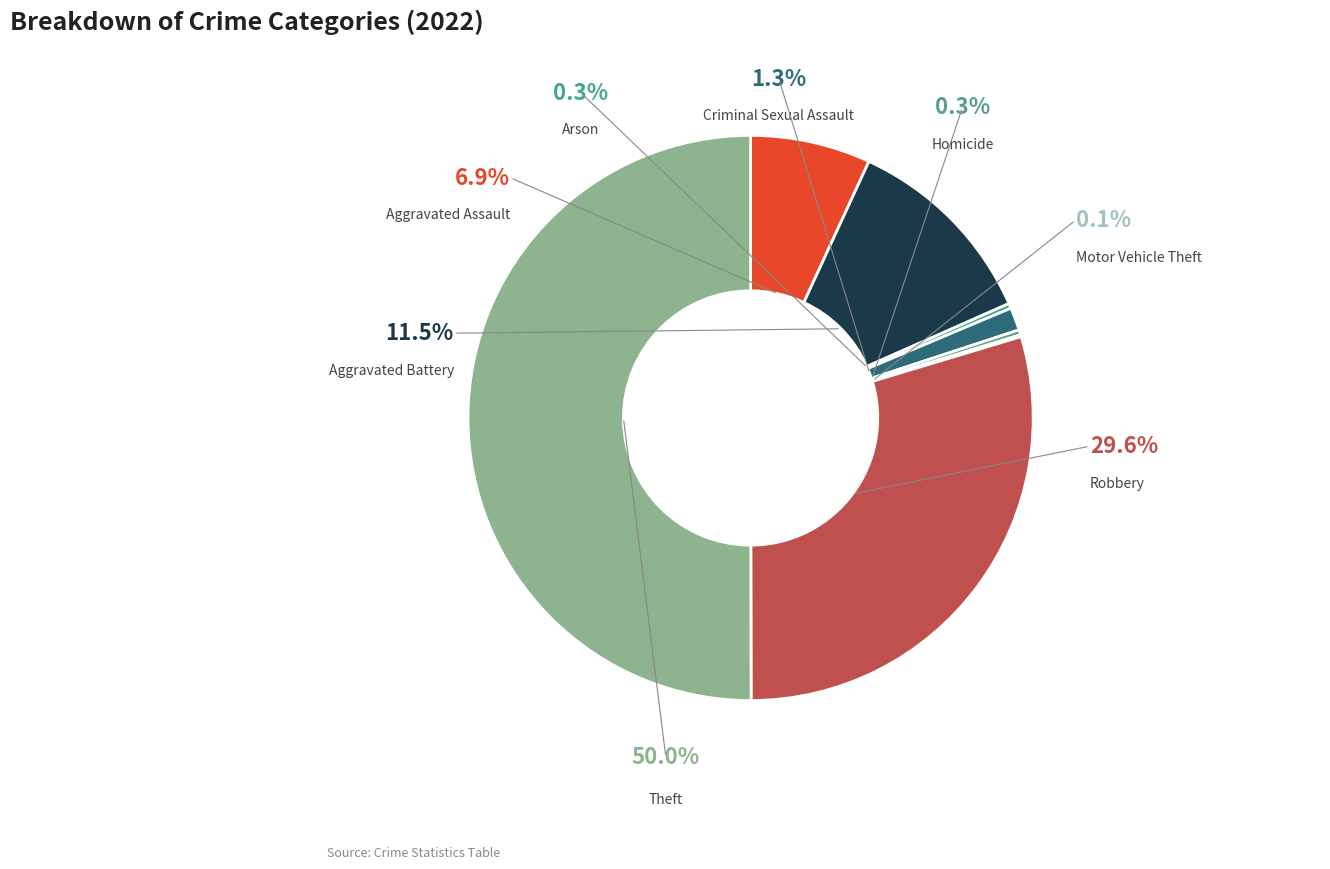

To the nearest percent, what is the combined percentage of Motor Vehicle Theft and Aggravated Assault?

7%